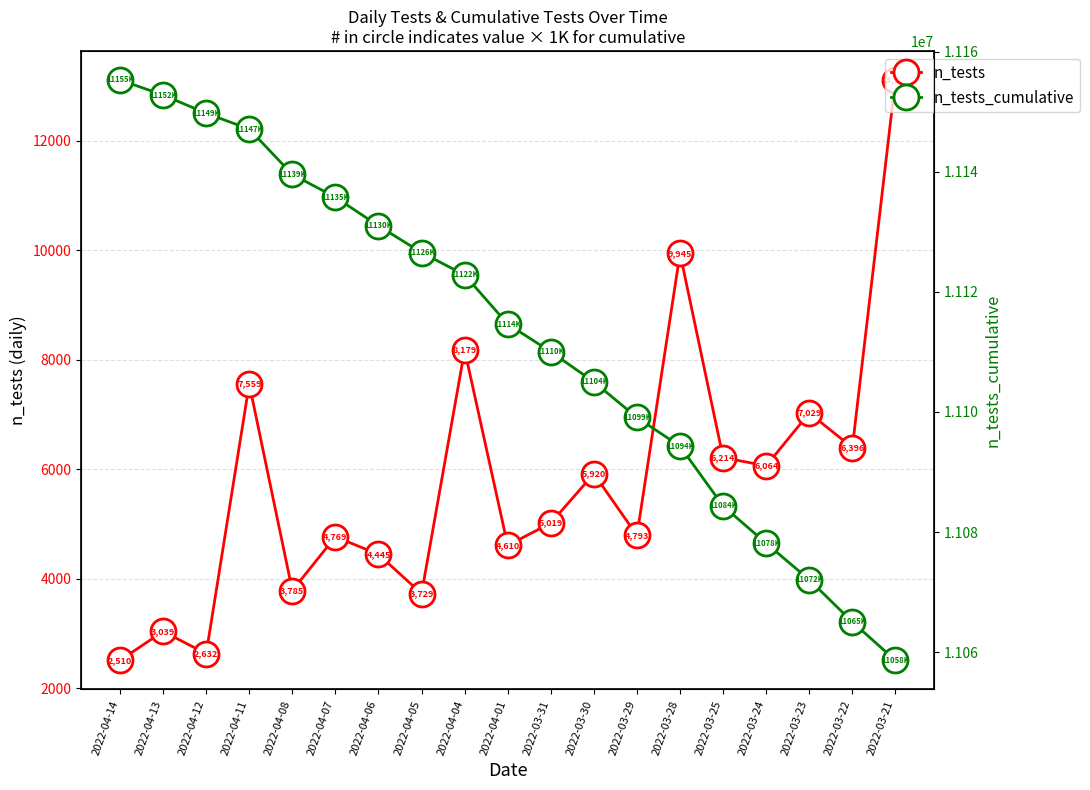

Which has a higher value, 2022-04-04 or 2022-04-13?

2022-04-04